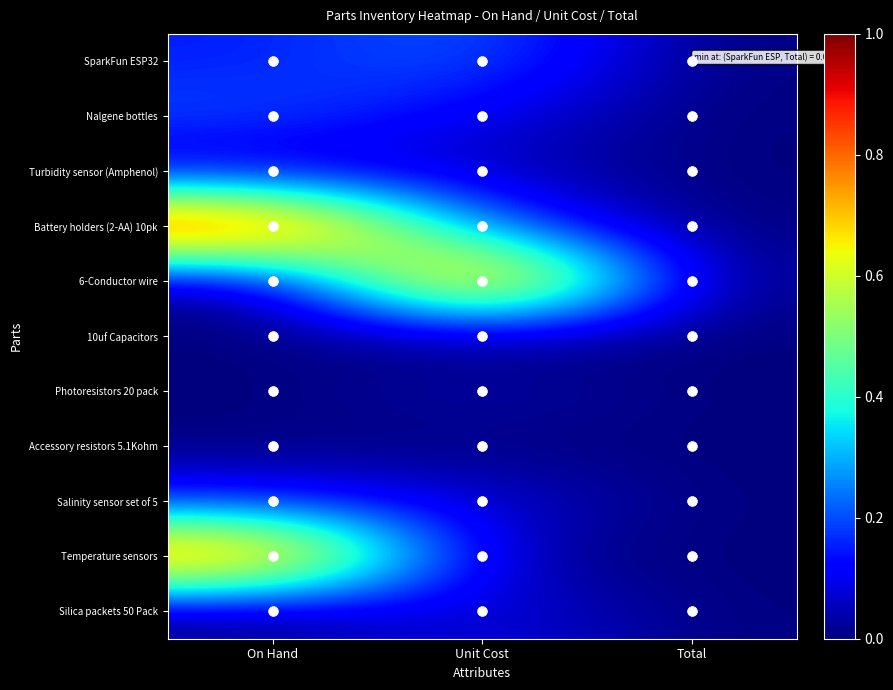

List the series in order of their peak value, highest first.

Battery holders (2-AA) 10pk, 6-Conductor wire, Temperature sensors, SparkFun ESP32, Nalgene bottles, Salinity sensor set of 5, Silica packets 50 Pack, Turbidity sensor (Amphenol), Photoresistors 20 pack, 10uf Capacitors, Accessory resistors 5.1Kohm